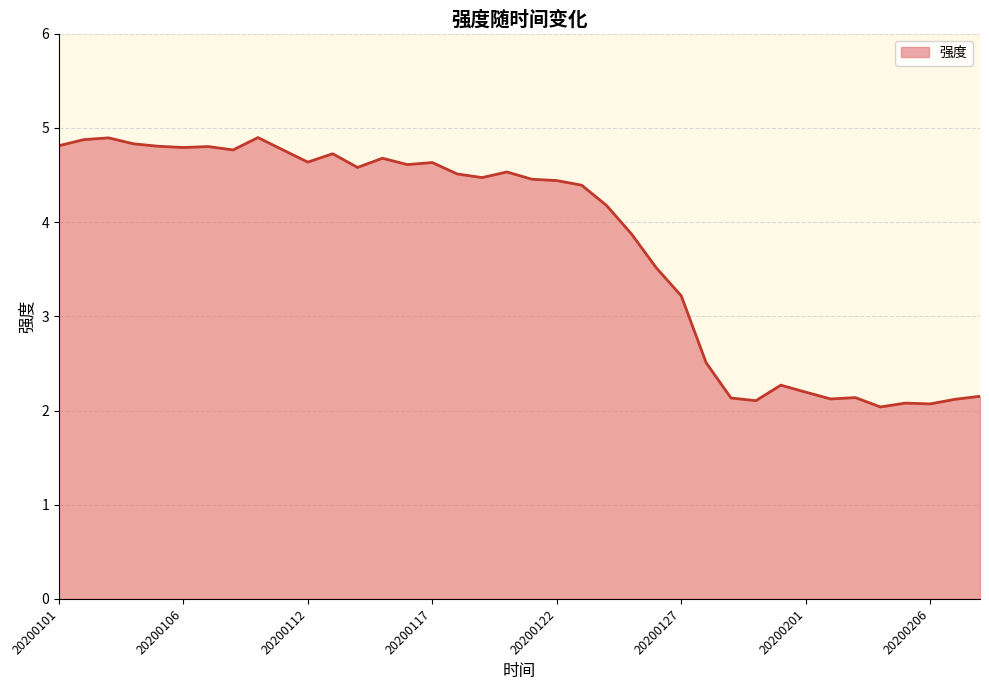

What is the difference between the second highest and minimum values?

2.9